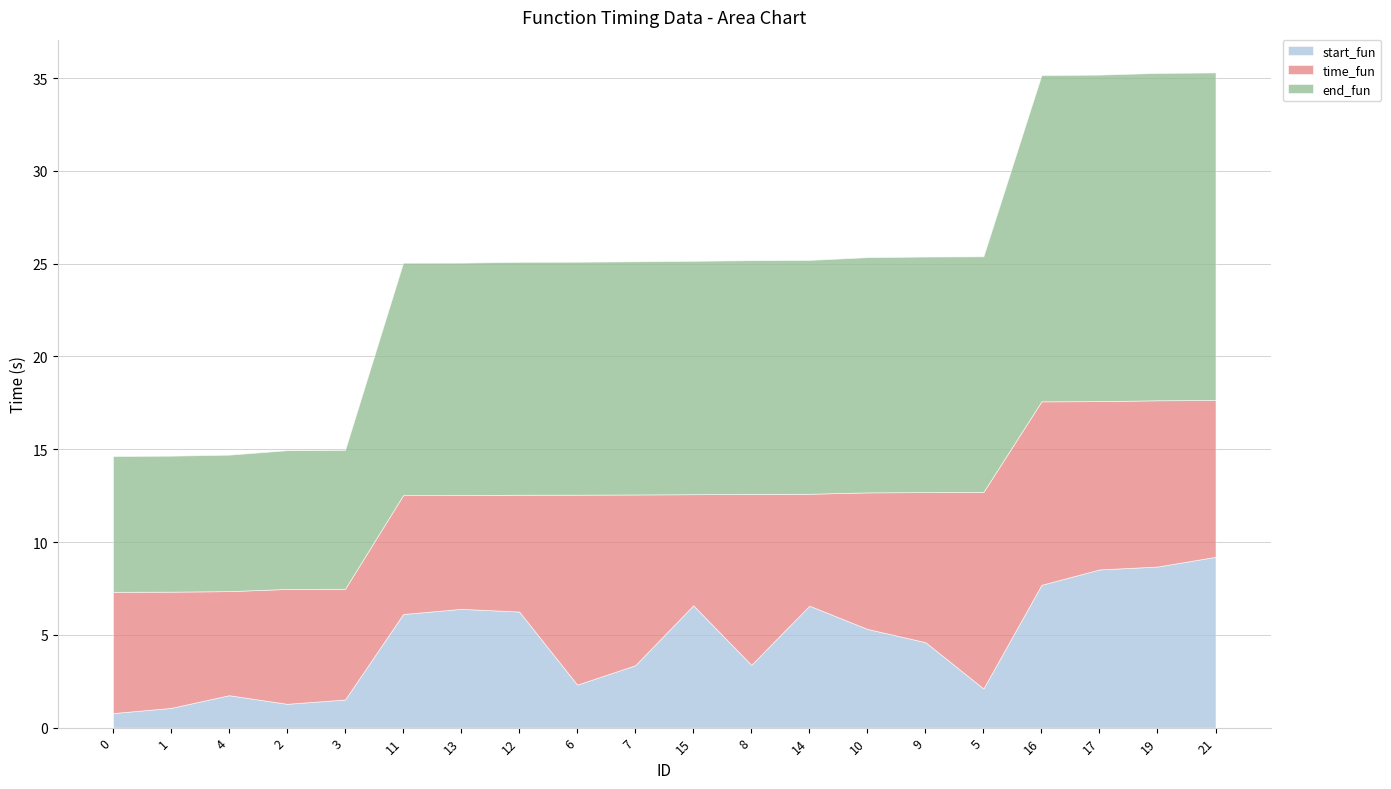

Where do start_fun and time_fun first cross each other?

11 and 13